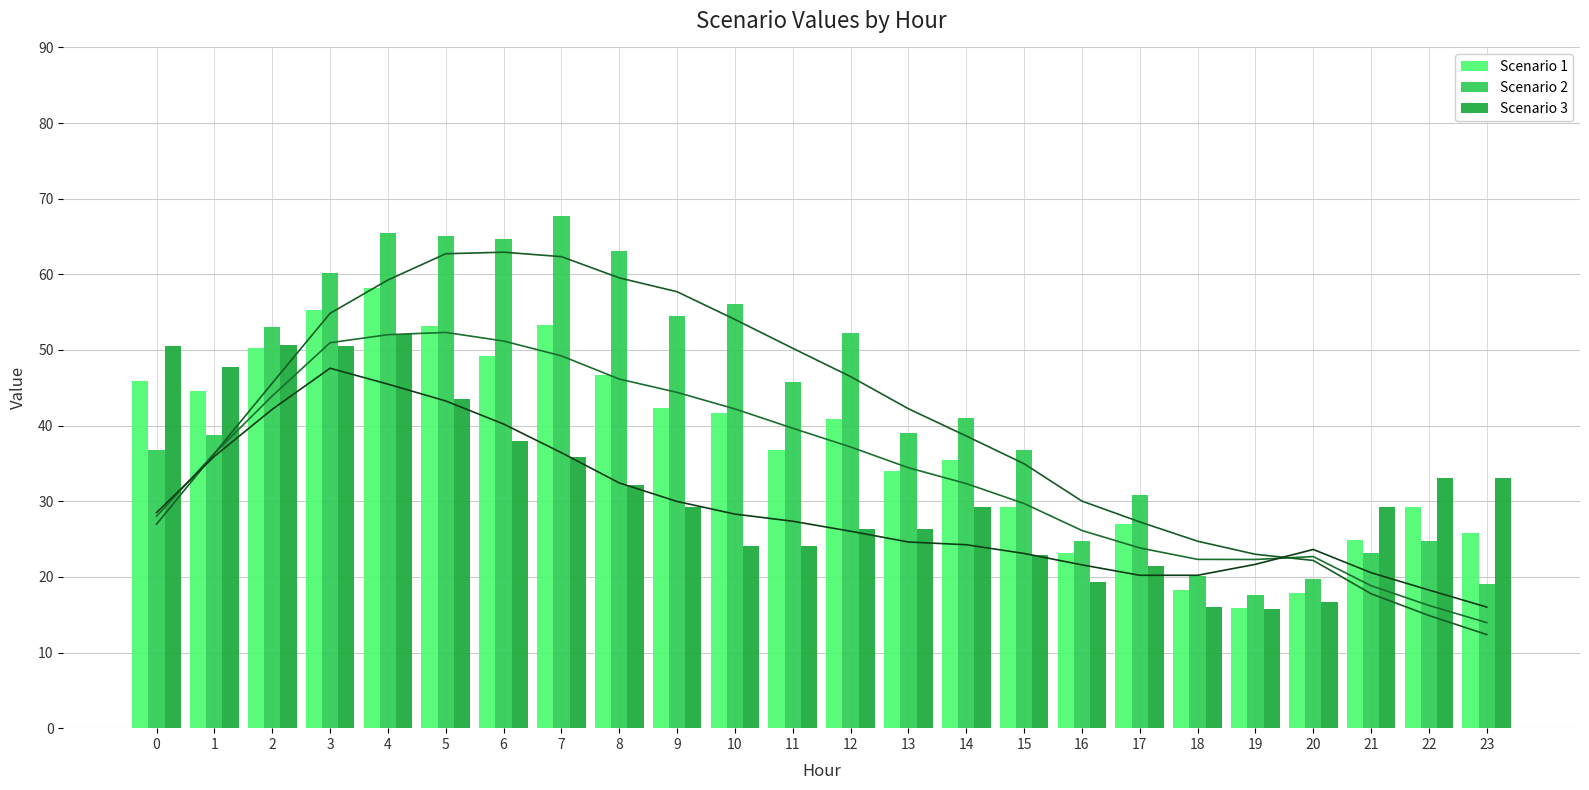

Which label corresponds to the smallest value in the chart?

19